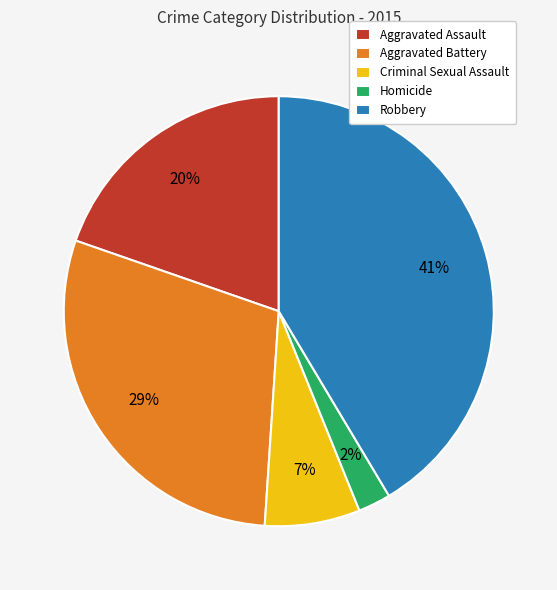

Which has a higher value, Aggravated Assault or Robbery?

Robbery